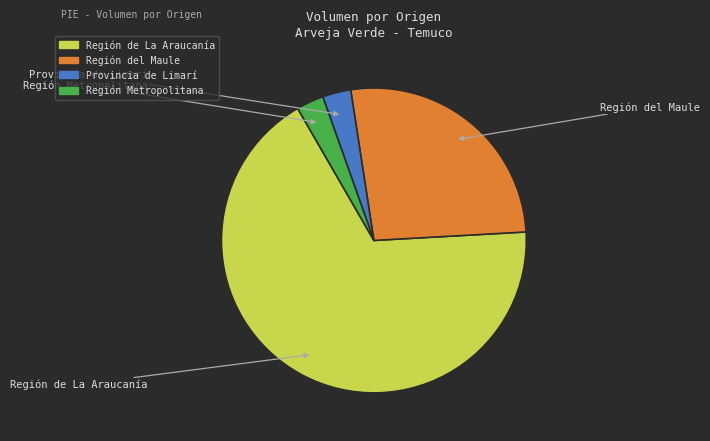

Is there any slice that represents more than half of the pie?

Yes